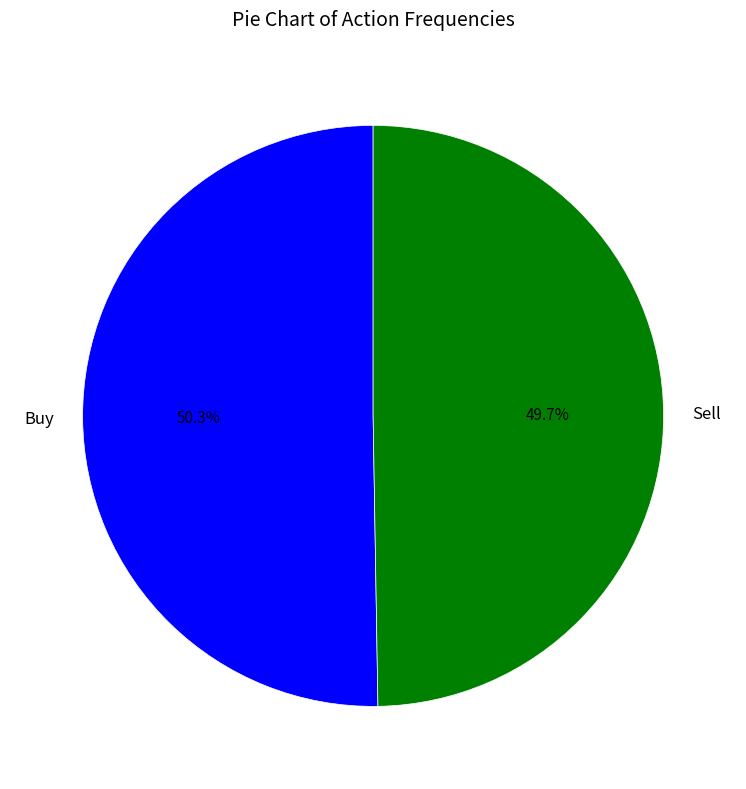

Is it true that Sell is 50% of the pie?

True